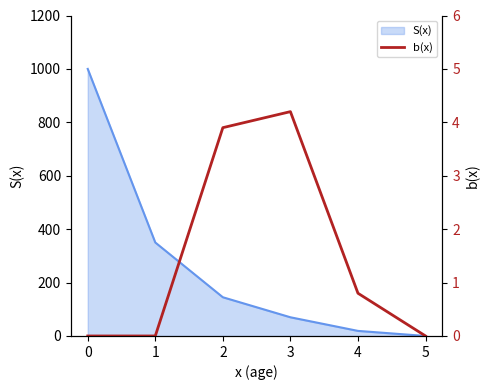

The value at 2 is 3.9. True or false?

True